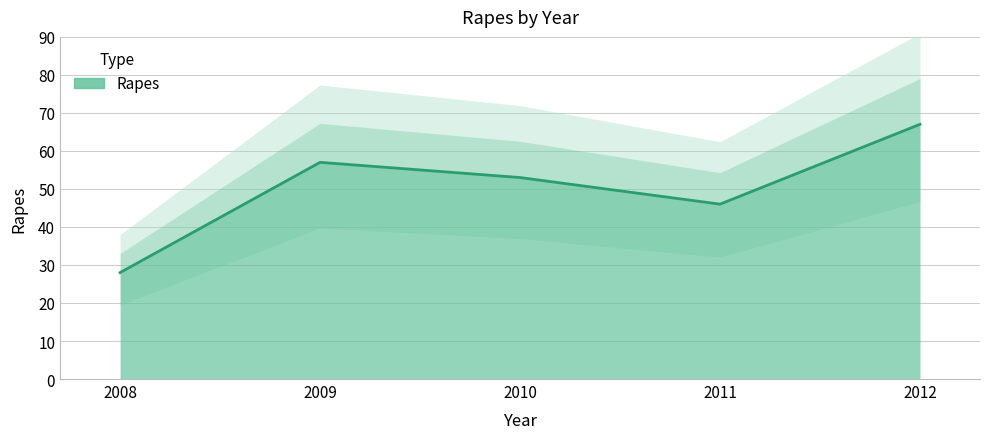

How many values are below 53?

2